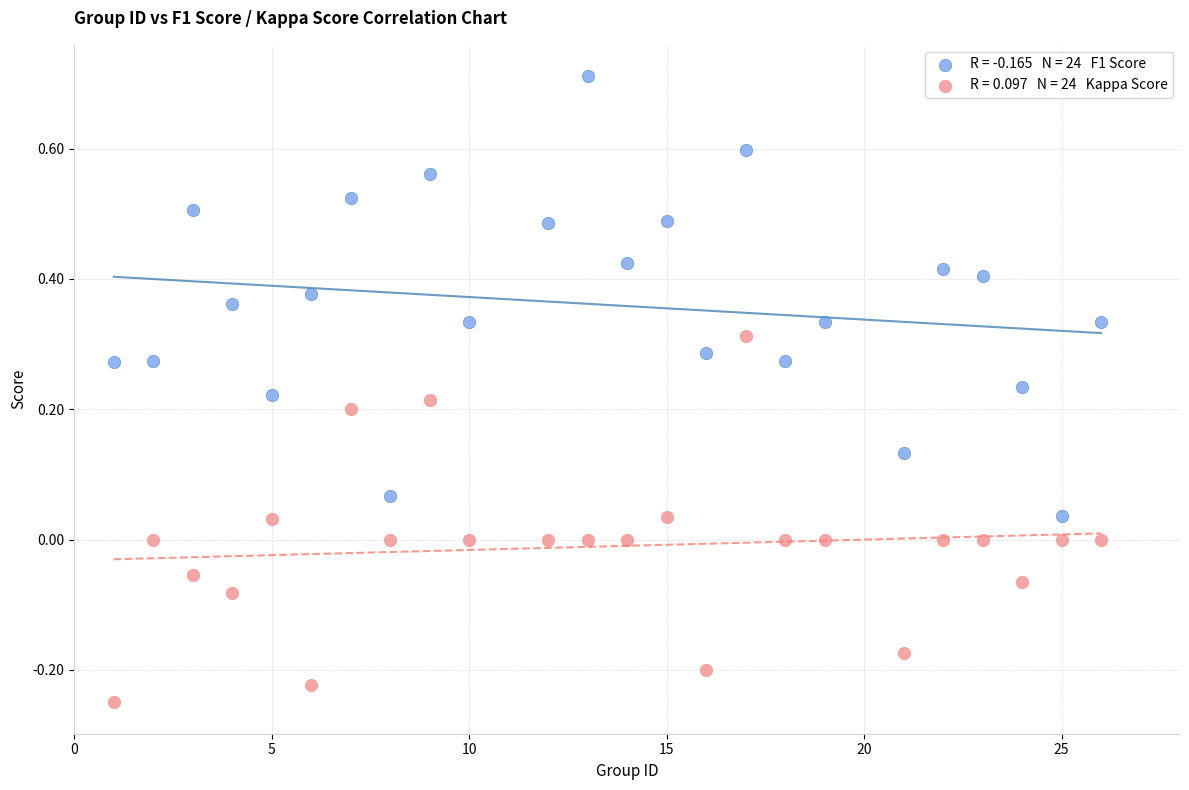

Across all data points, what is the range of X values (max minus min)?

25.0